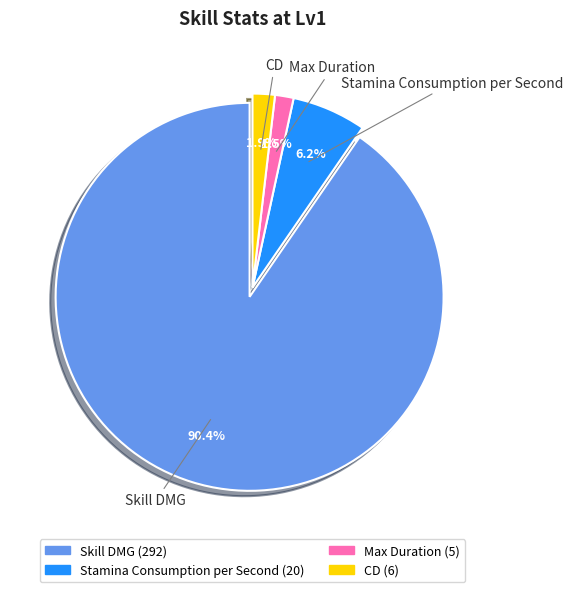

How many slices are in this pie chart?

4